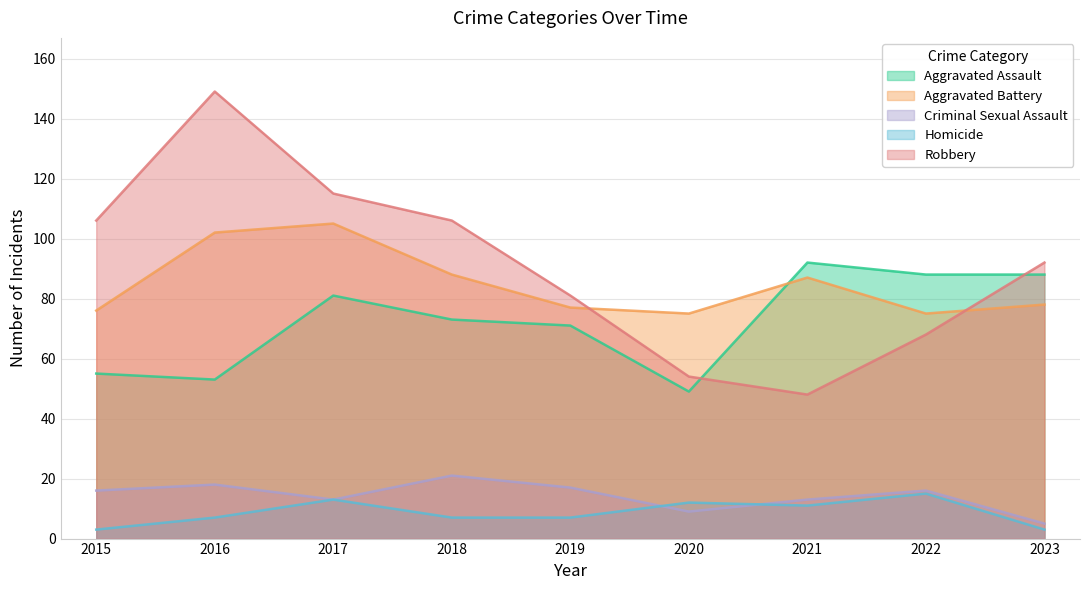

At which label does Homicide reach its minimum?

2015